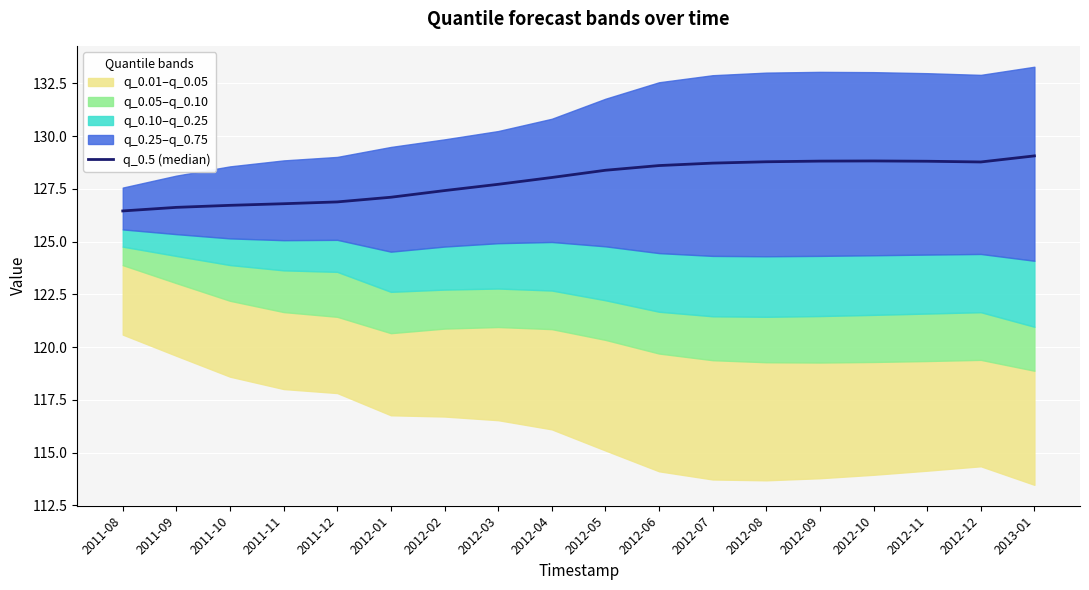

List the labels in order of value, smallest first.

2011-08, 2011-09, 2011-10, 2011-11, 2011-12, 2012-01, 2012-02, 2012-03, 2012-04, 2012-05, 2012-06, 2012-07, 2012-12, 2012-08, 2012-11, 2012-09, 2012-10, 2013-01